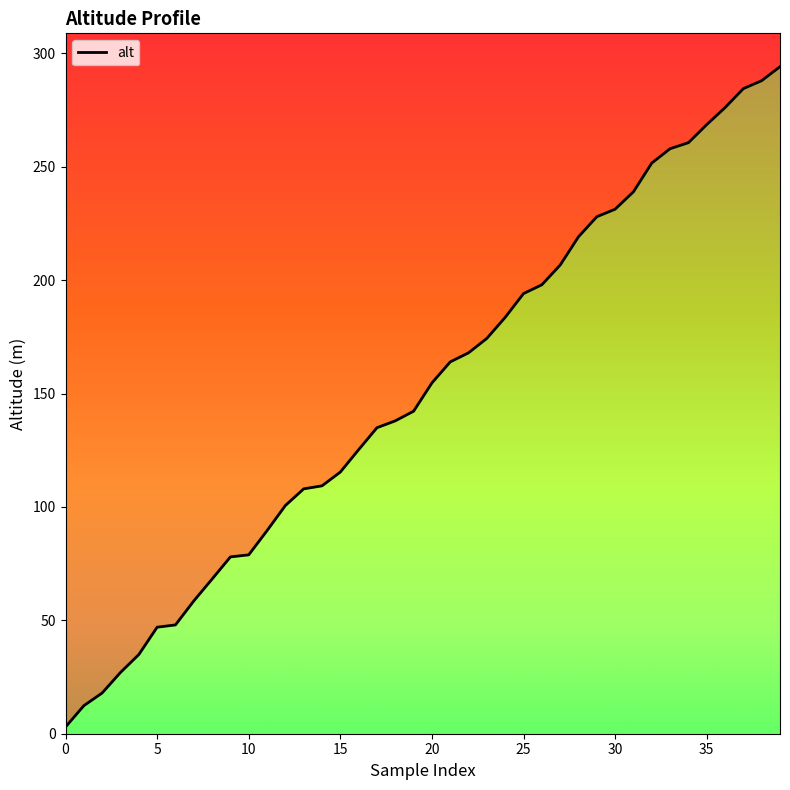

Reading left to right, what are all the values shown in this chart?

0=3.0	1=12.4	2=18.0	3=27.0	4=34.9	5=47.0	6=48.0	7=58.5	8=68.2	9=78.0	10=78.9	11=89.6	12=100.6	13=108.0	14=109.3	15=115.4	16=125.3	17=134.9	18=138.0	19=142.2	20=154.7	21=164.0	22=168.0	23=174.3	24=183.6	25=194.1	26=198.0	27=206.7	28=219.1	29=228.0	30=231.3	31=239.0	32=251.7	33=258.0	34=260.6	35=268.6	36=276.1	37=284.5	38=288.0	39=294.1